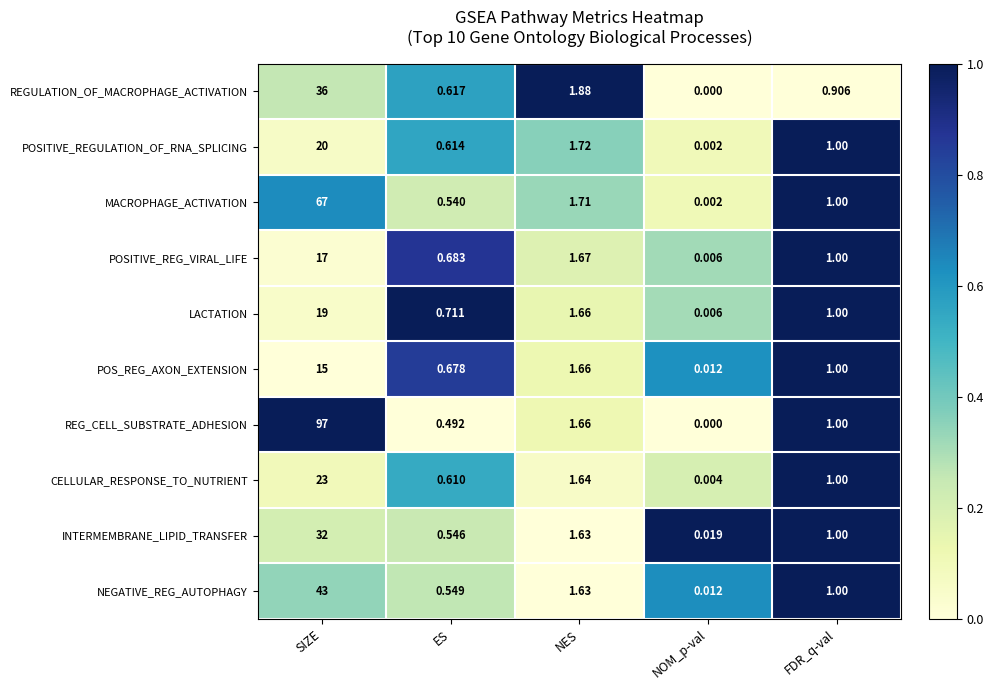

Which series has the widest spread of values?

REG_CELL_SUBSTRATE_ADHESION